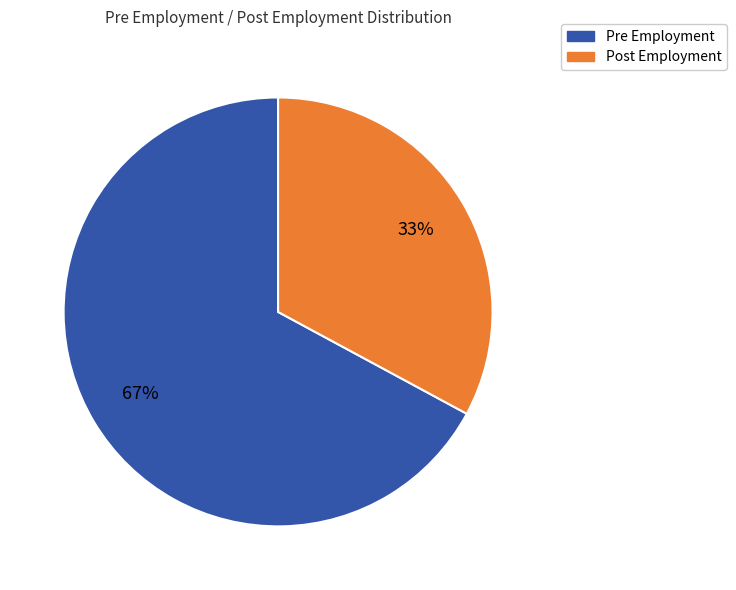

How many segments does this pie chart have?

2